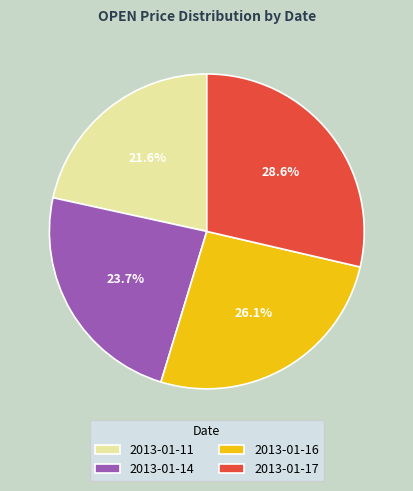

Combined, do 2013-01-14 and 2013-01-16 account for over 50%?

No